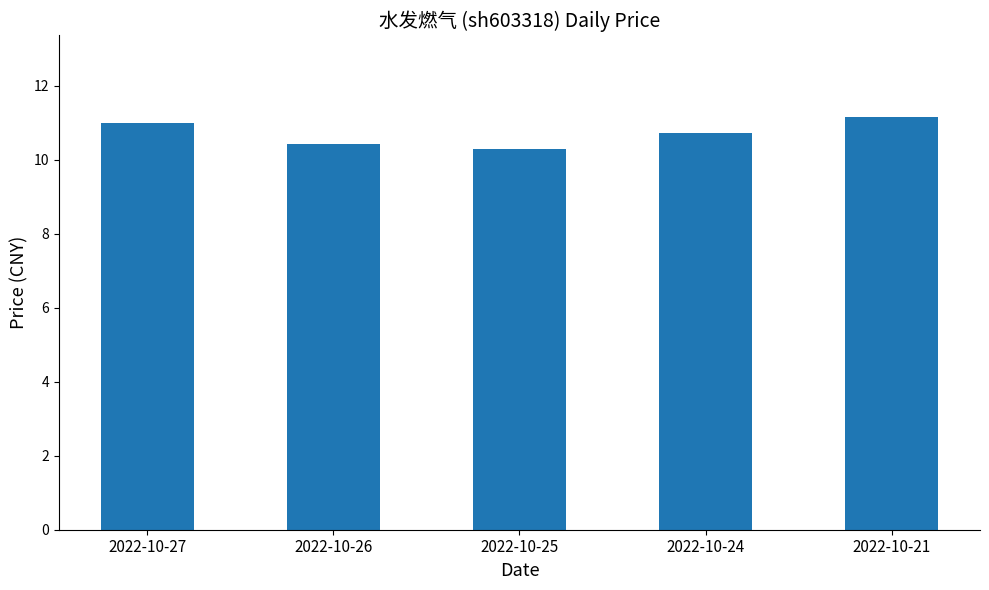

At which category does the chart reach its peak across all series?

2022-10-21